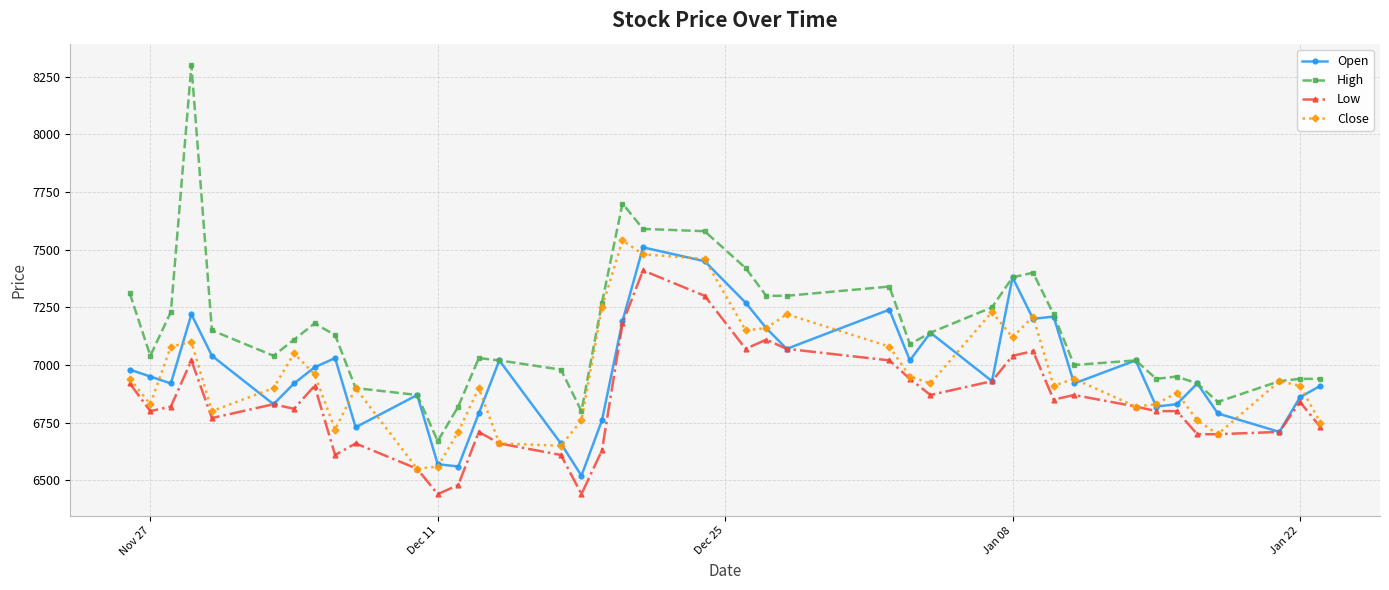

What is the value of the Close point at the 29th from the left?

7120